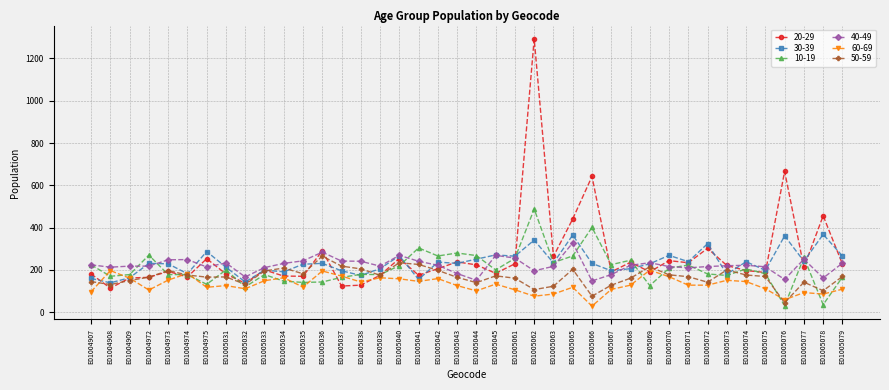

The 30-39 series shows 231 at E01005036. True or false?

True